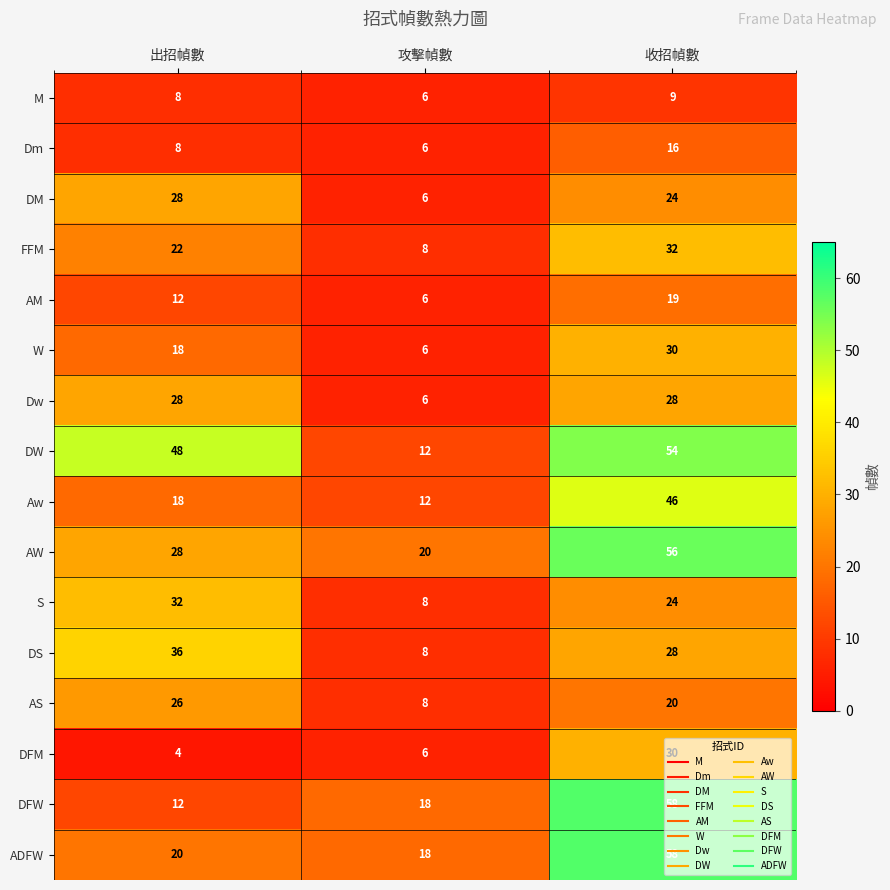

True or false: Dm has a value of 9 at 攻擊幀數.

False